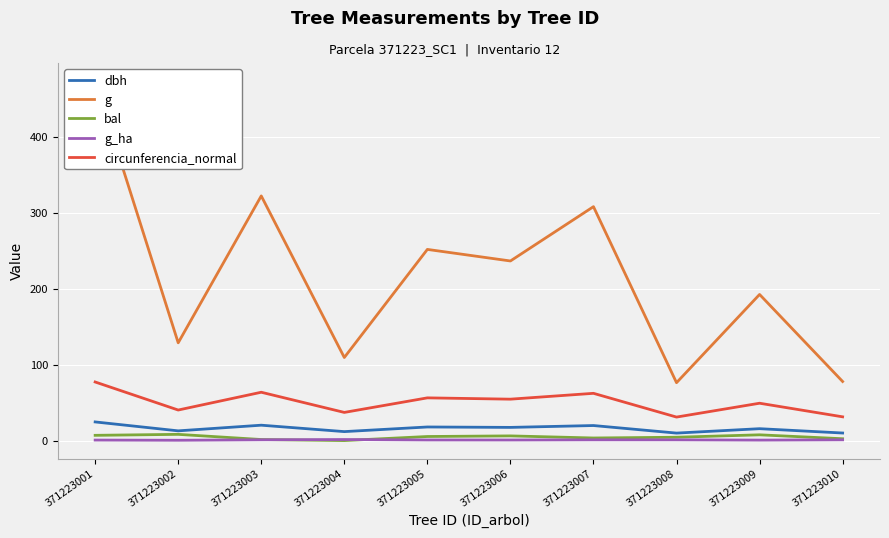

List the labels in order of g value, smallest first.

371223008, 371223010, 371223004, 371223002, 371223009, 371223006, 371223005, 371223007, 371223003, 371223001